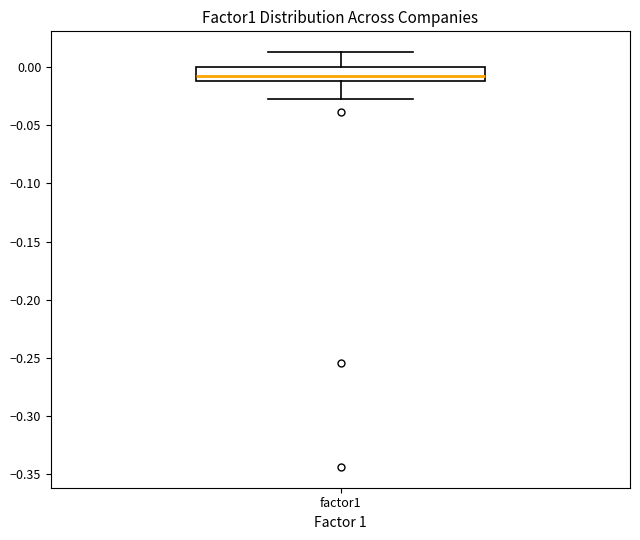

Where does the lower whisker of the box for factor1 end on the y-axis? The values are not printed on the chart, so give them approximately, as read against the axis.

-0.025